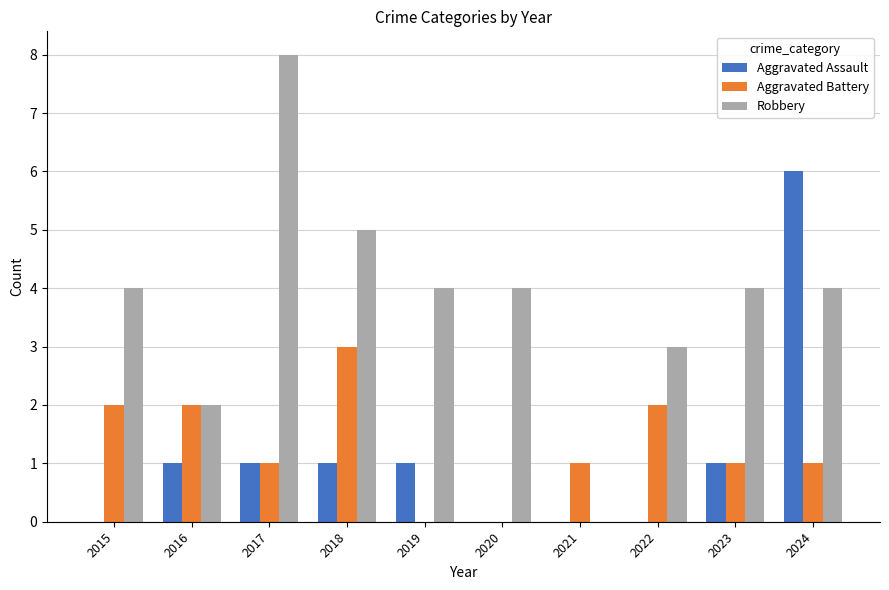

Between 2019 and 2024, which series saw the biggest shift?

Aggravated Assault